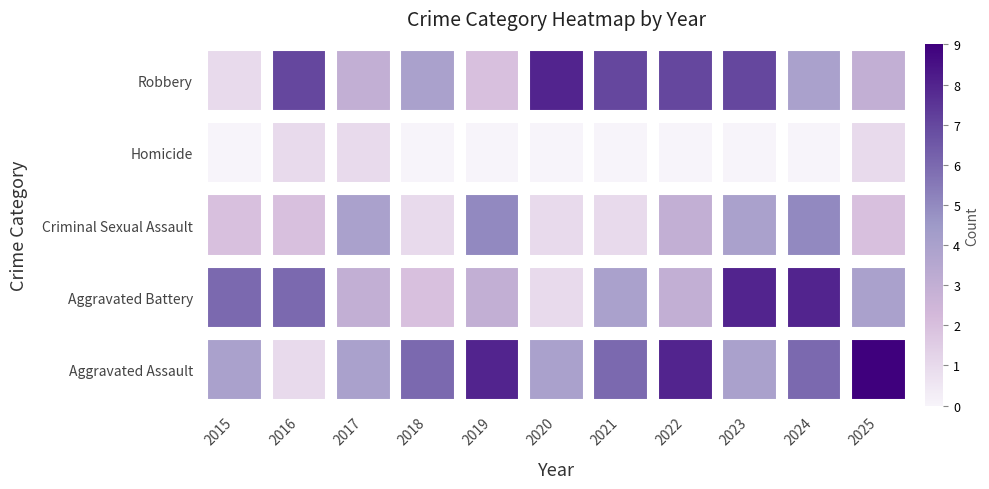

True or false: Criminal Sexual Assault has a value of 1 at 2016.

False